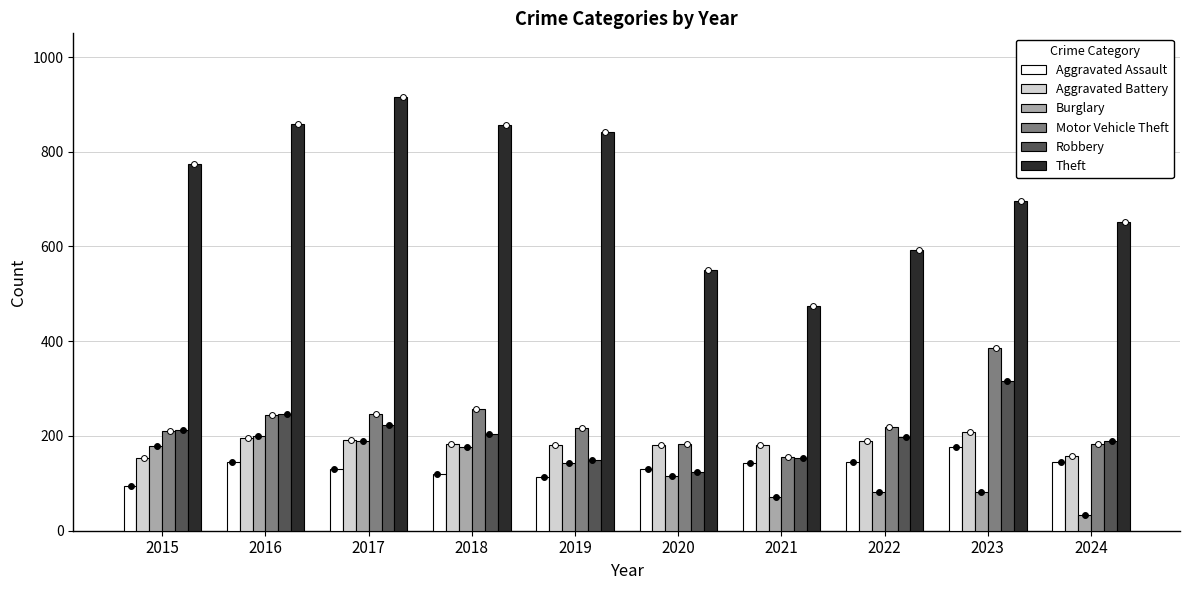

What are all the series names shown in the legend?

Aggravated Assault, Aggravated Battery, Burglary, Motor Vehicle Theft, Robbery, Theft